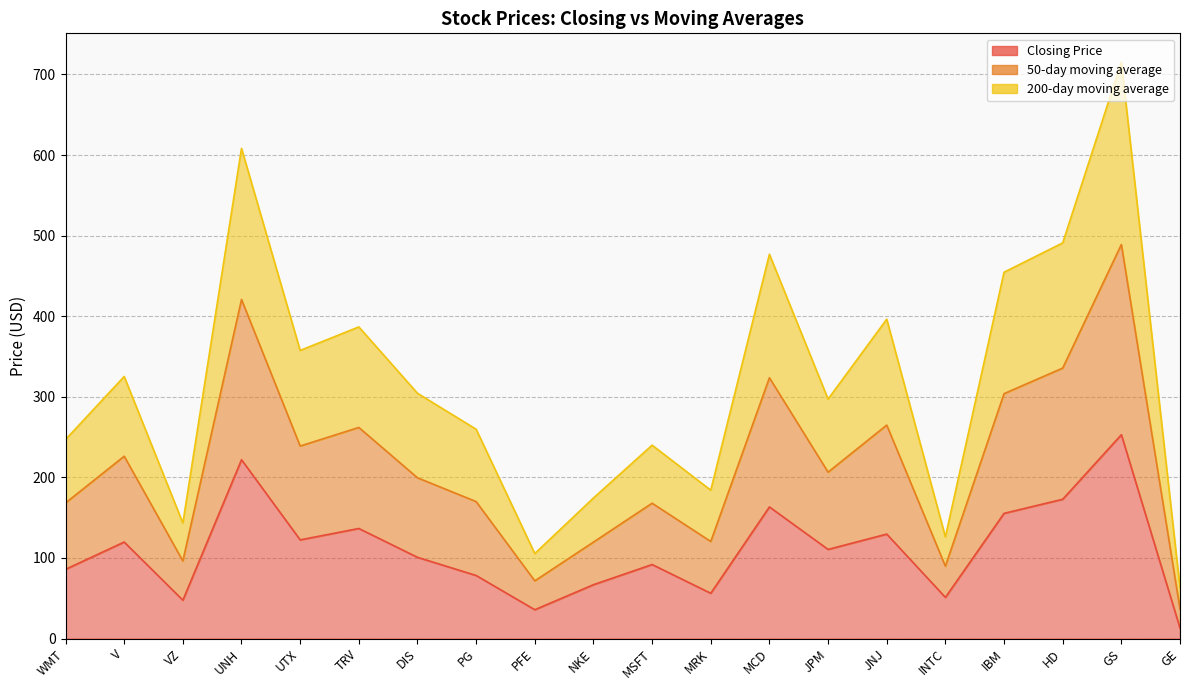

At VZ, list the series in order from largest to smallest.

50-day moving average, 200-day moving average, Closing Price